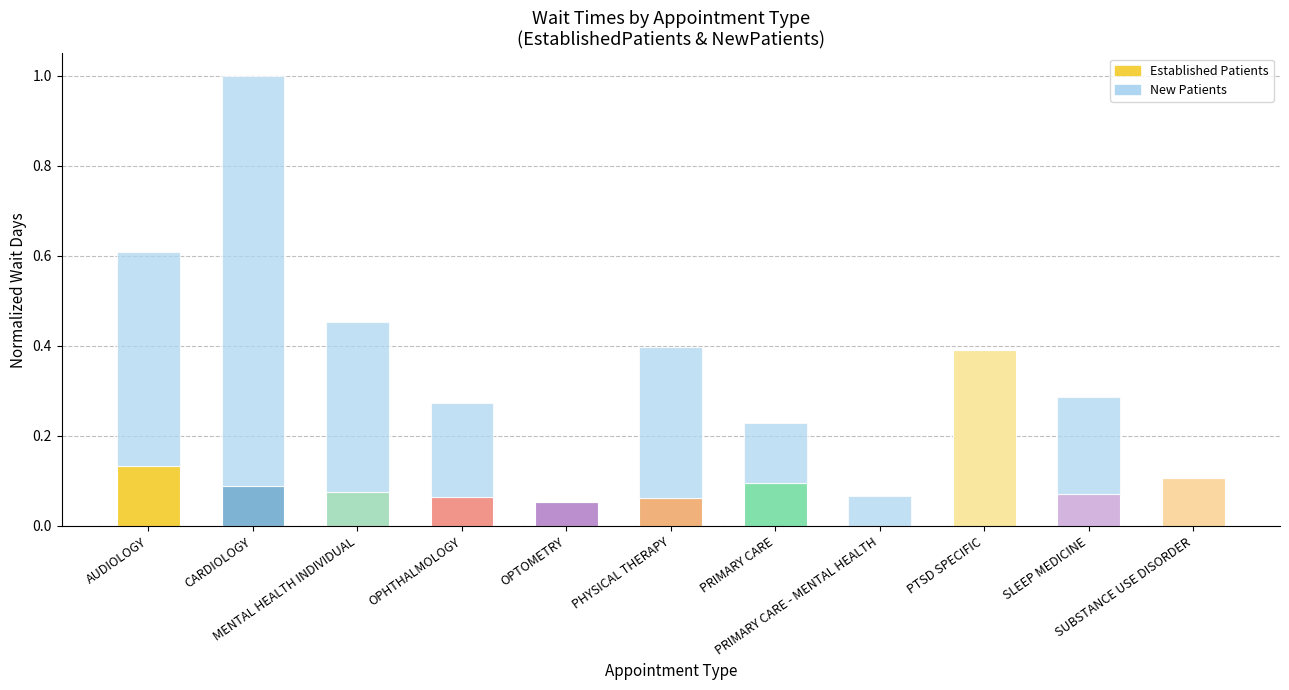

The value of EstablishedPatients at SUBSTANCE USE DISORDER is 0.1. True or false?

True